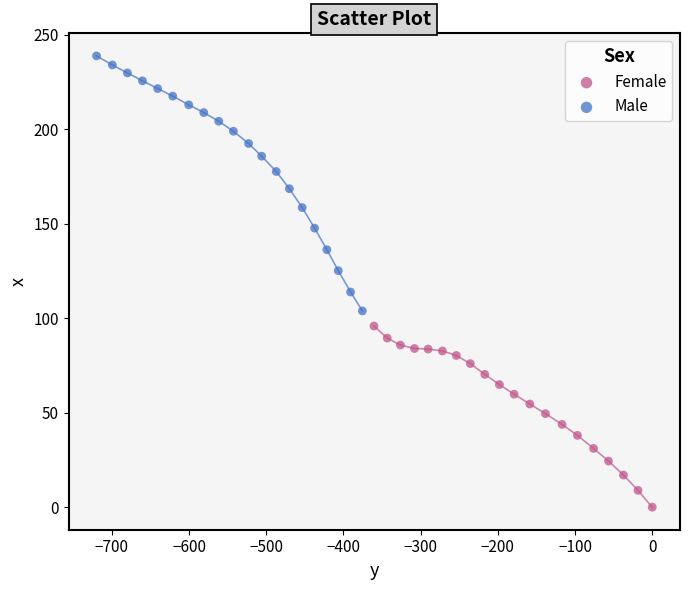

Which series contains the highest Y value?

Male